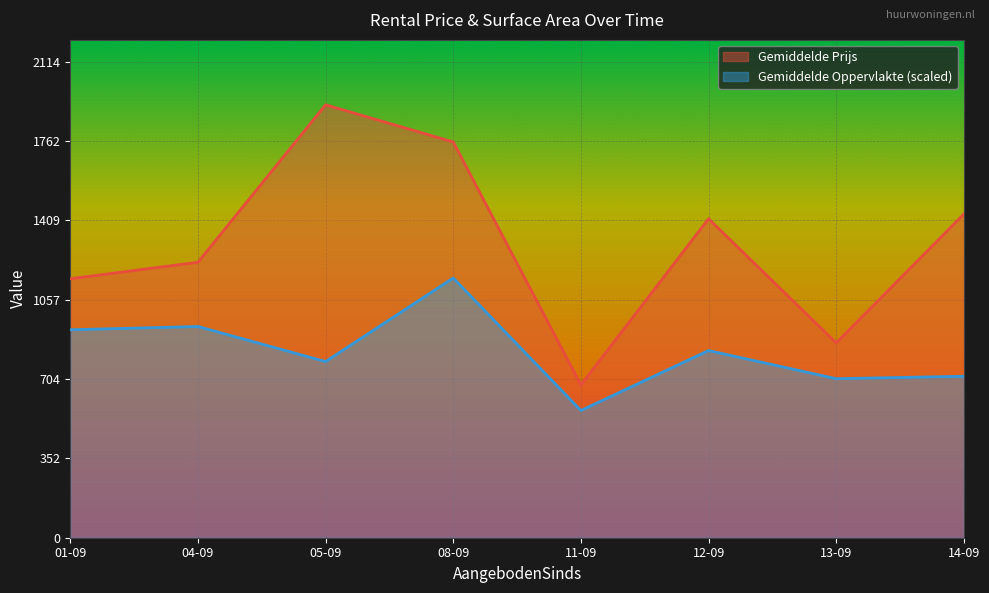

True or false: Gemiddelde Prijs and Gemiddelde Oppervlakte cross at least once.

False